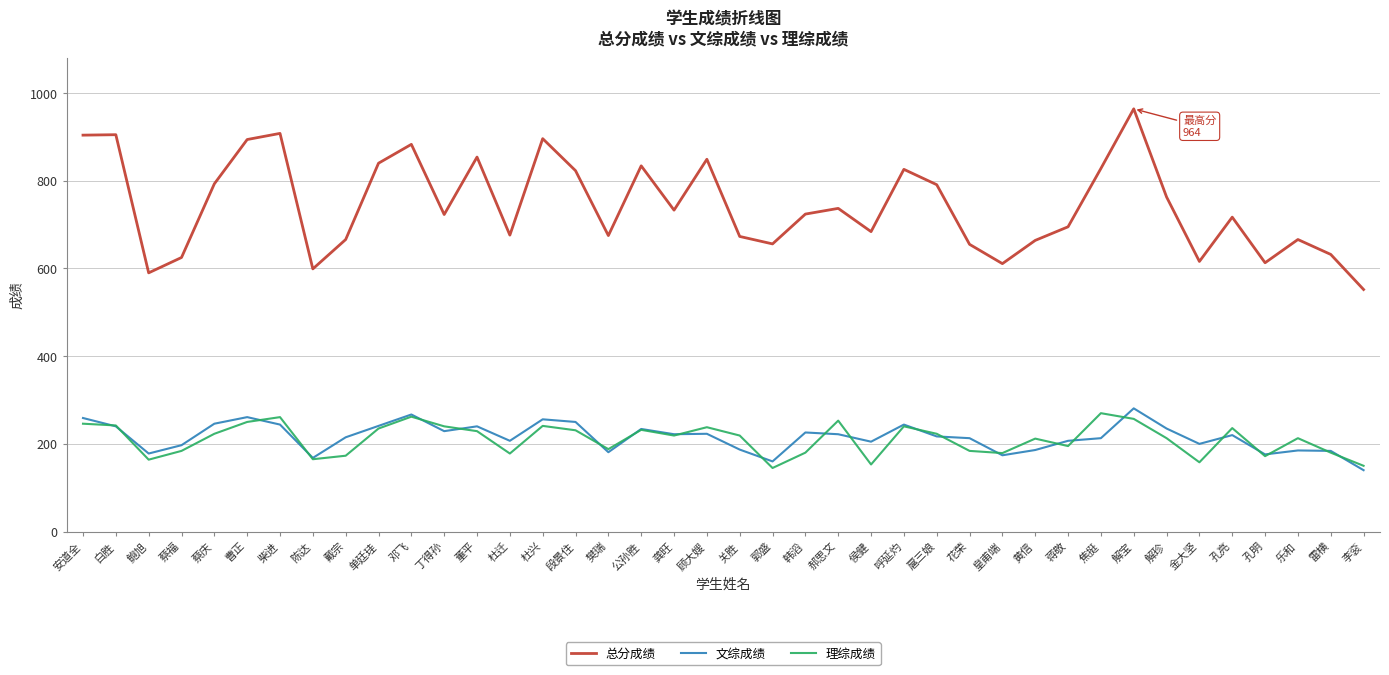

Which series changed the most between 白胜 and 韩滔?

总分成绩